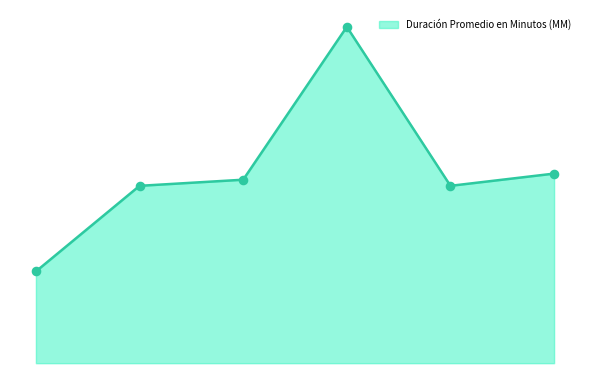

Is this an area chart (filled region under the line)?

Yes